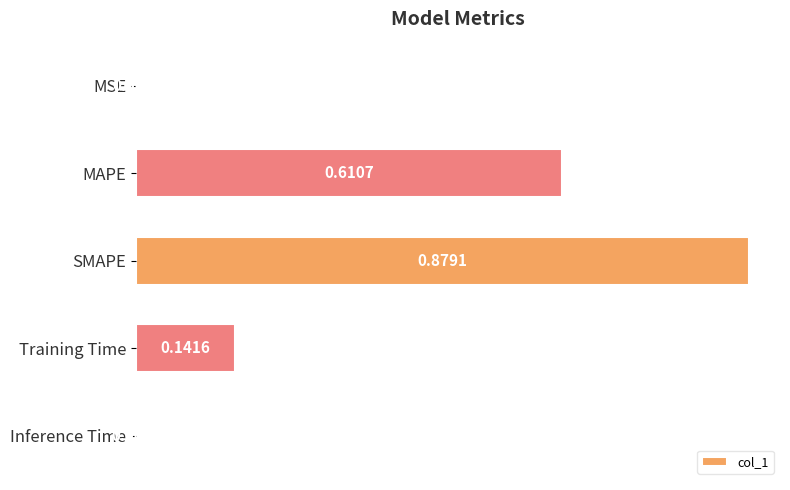

What is the sum of the values at Training Time and MAPE?

0.8